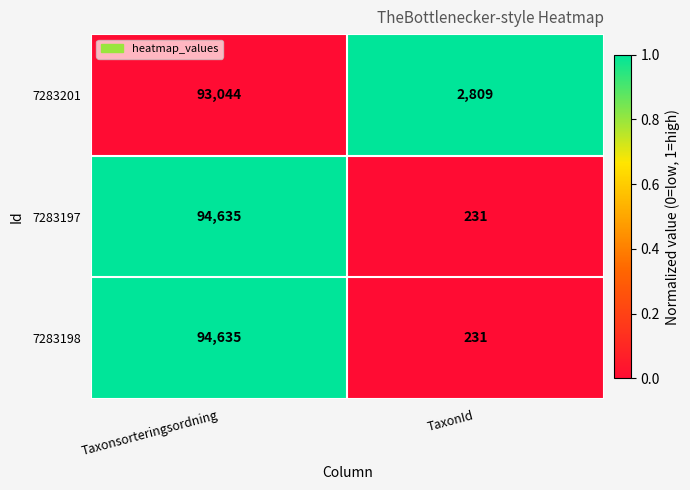

Reading left to right, extract all data points from this chart.

7283201: 93044	2809
7283197: 94635	231
7283198: 94635	231